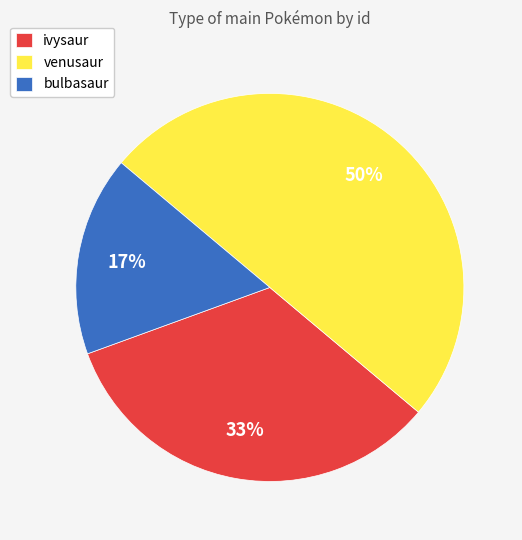

To the nearest percent, what is the average slice percentage?

33%